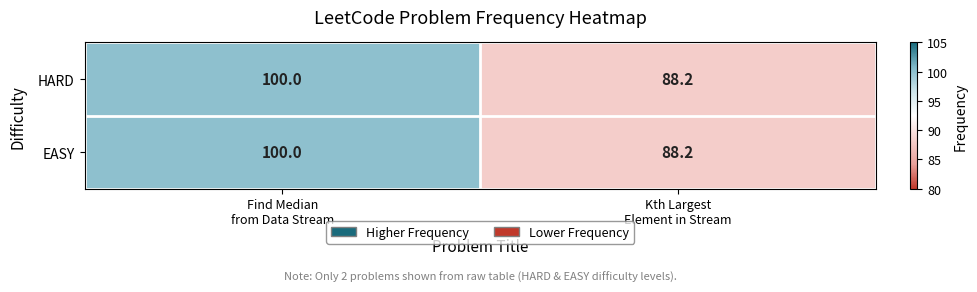

What is the maximum value shown in the chart?

100.0